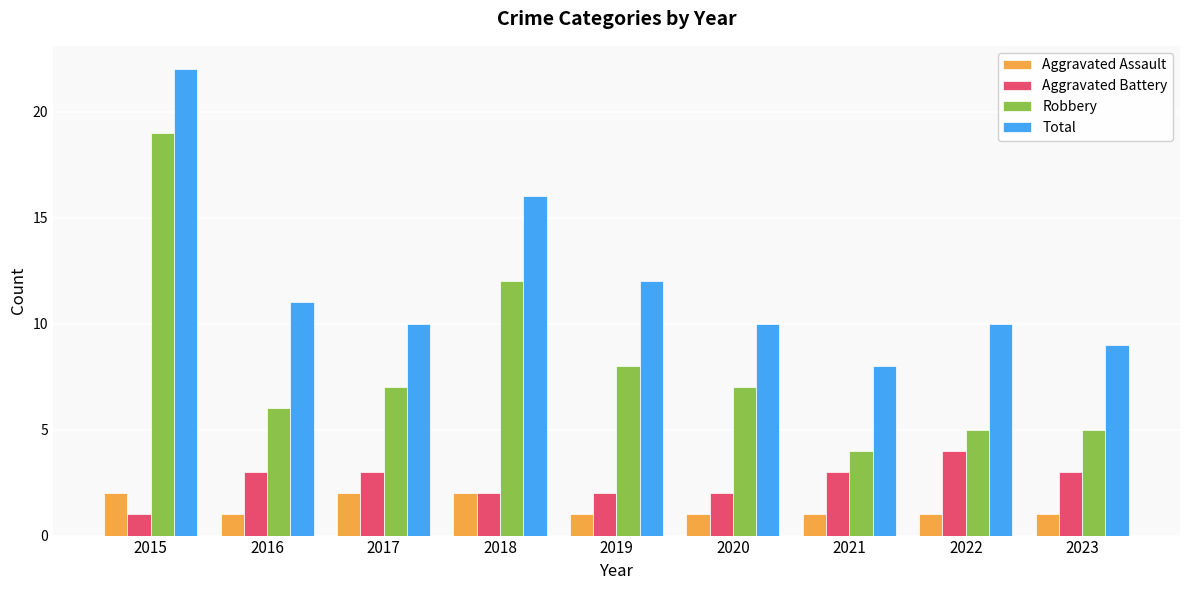

Count the Aggravated Battery values in the range 2 to 3.

7